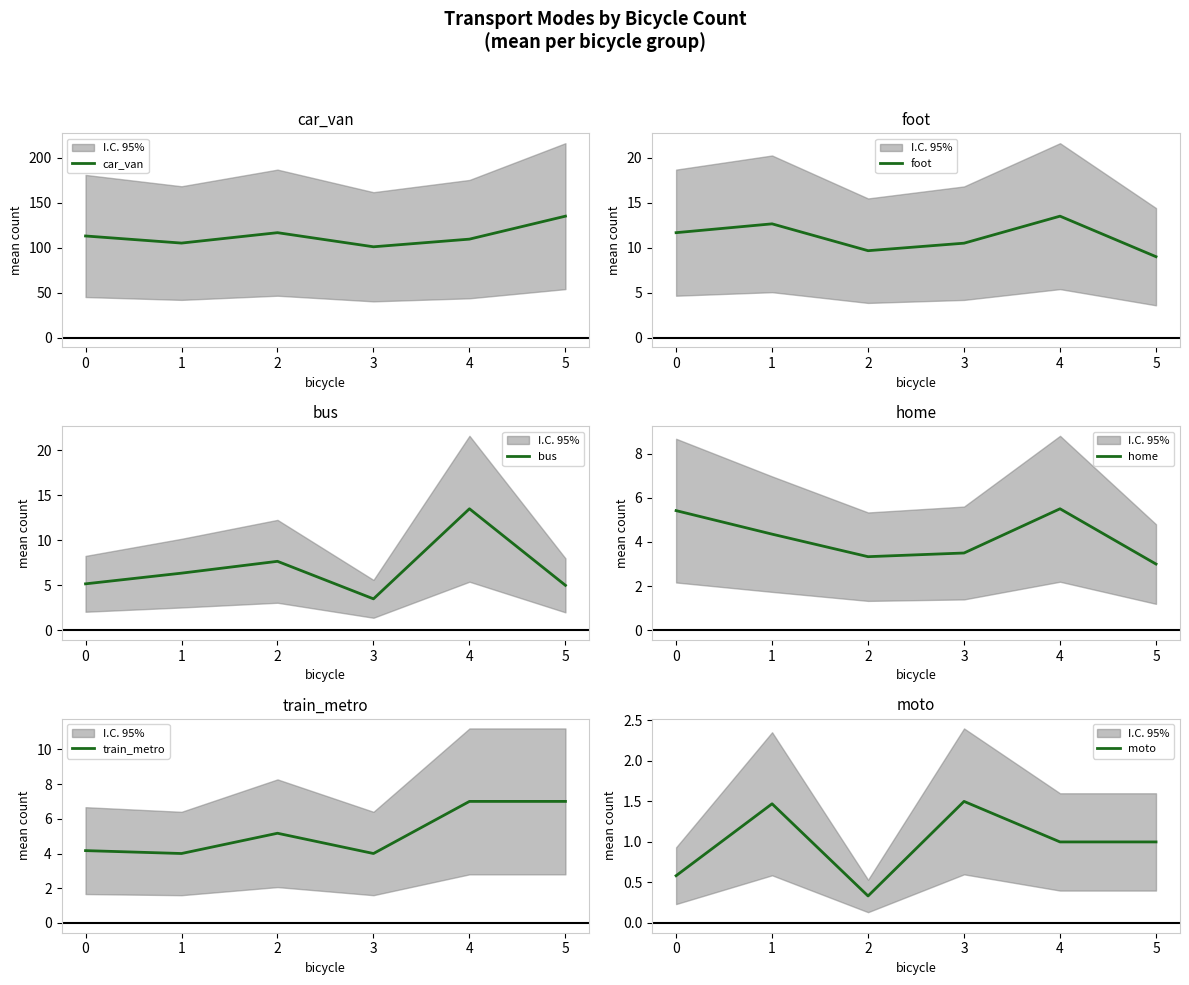

How many interior local valleys does the bus series have?

1